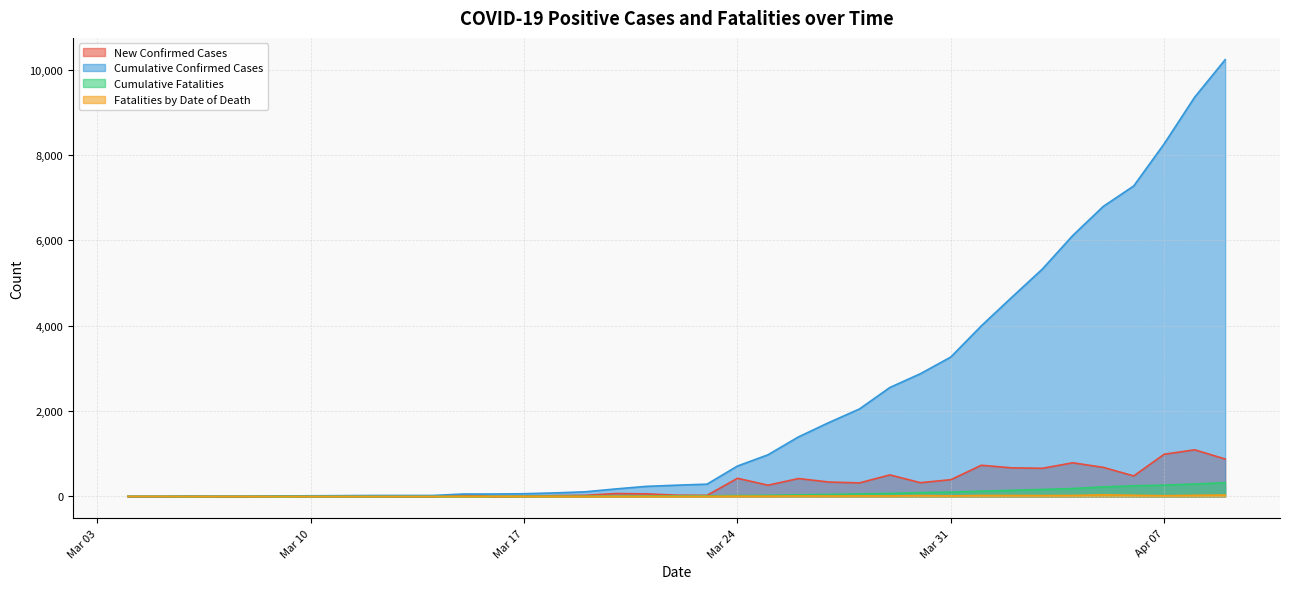

True or false: Fatalities by Date of Death has more than 1 interior local peaks.

True